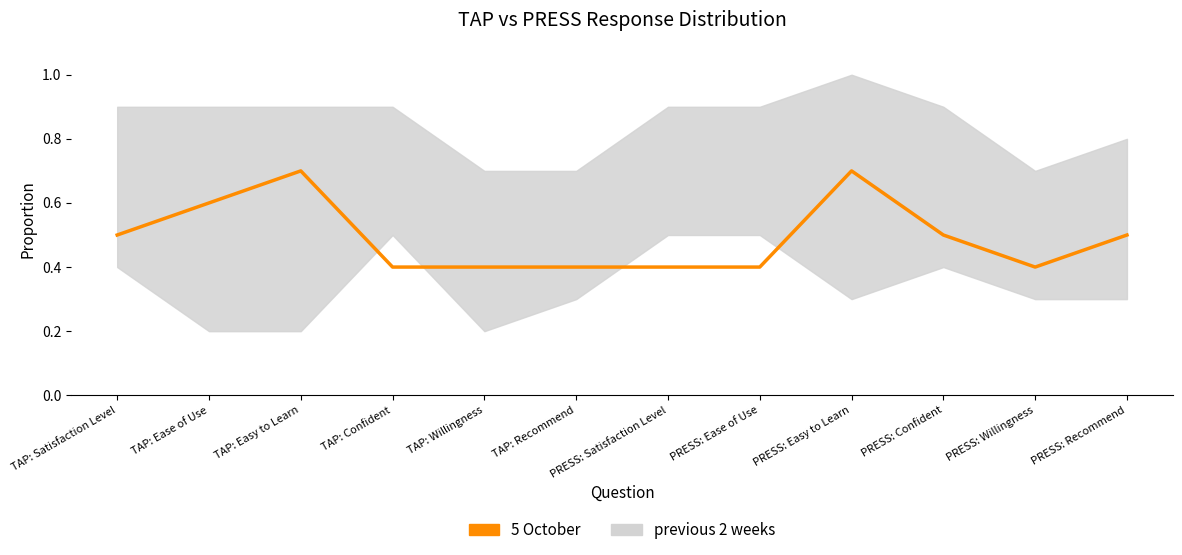

True or false: the data shows 0.6 at TAP: Ease of Use.

True